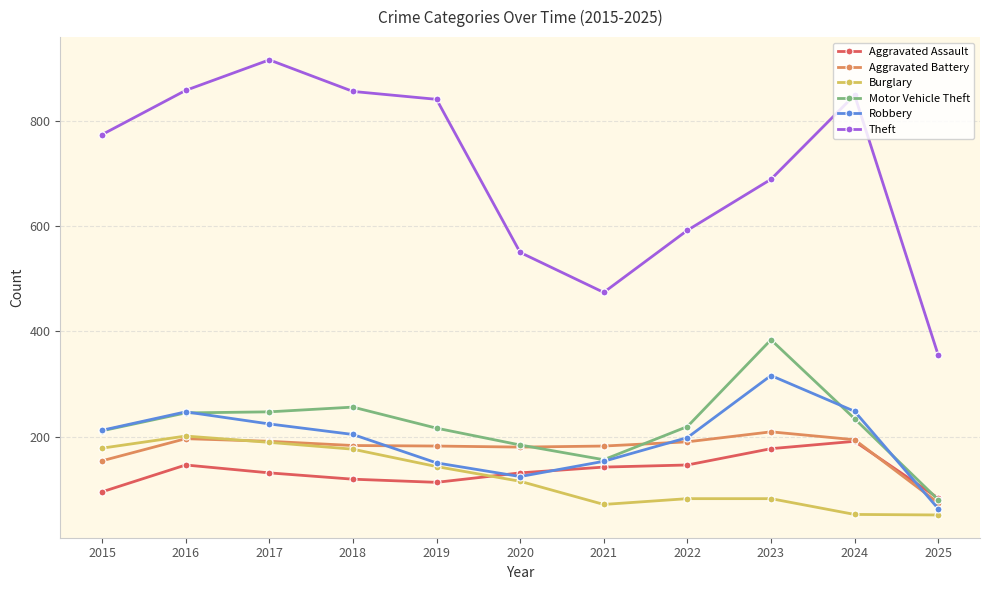

What is the average value of the Theft series?

705